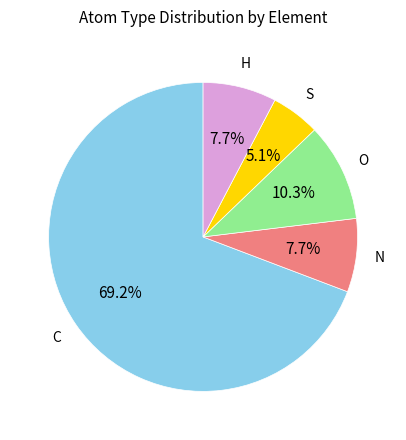

Is there a majority slice in this chart?

Yes